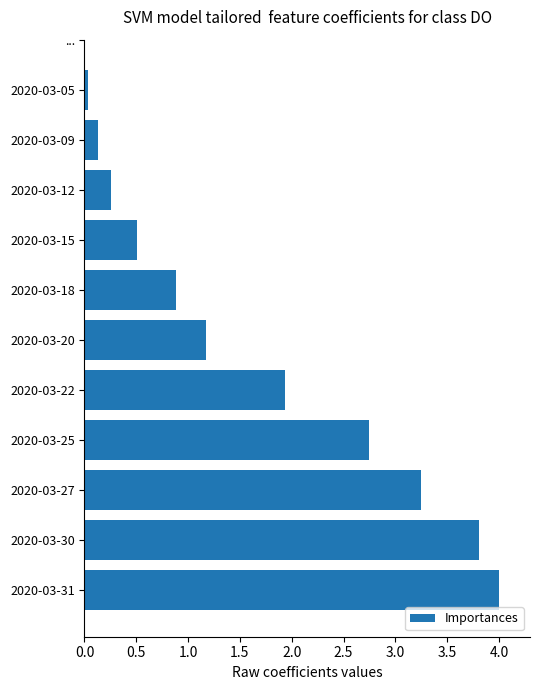

List the labels in order of value, smallest first.

2020-03-05, 2020-03-09, 2020-03-12, 2020-03-15, 2020-03-18, 2020-03-20, 2020-03-22, 2020-03-25, 2020-03-27, 2020-03-30, 2020-03-31